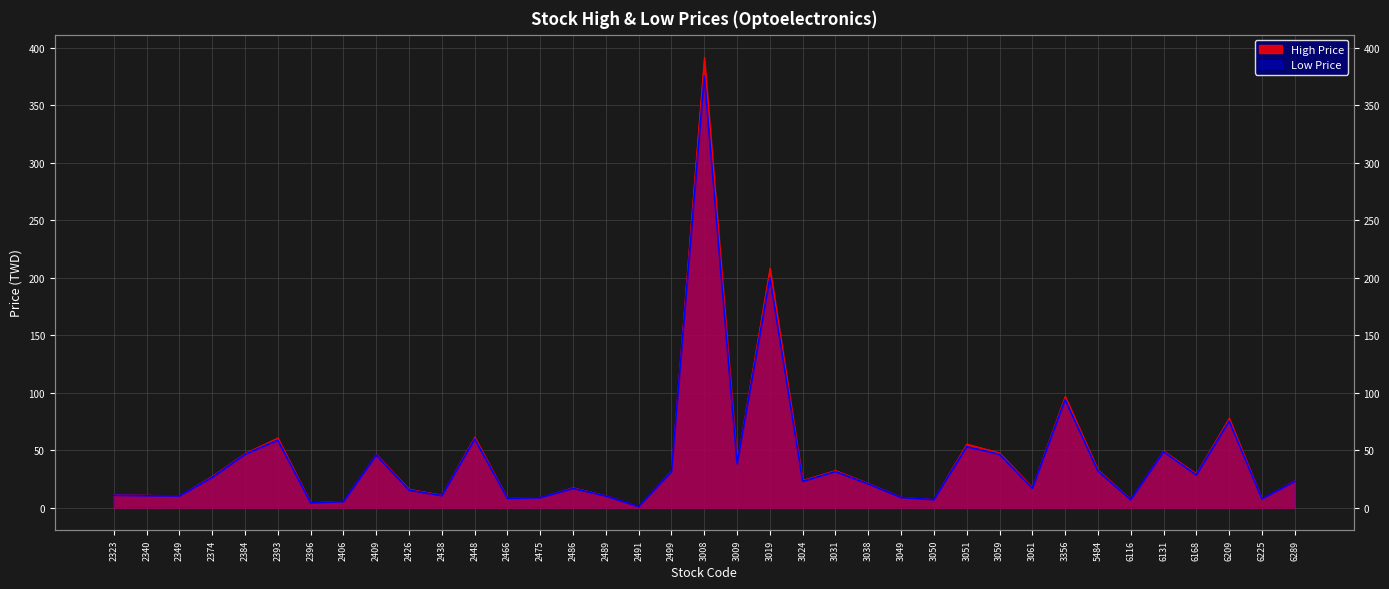

Rank the series by their maximum value, from highest to lowest.

High Price, Low Price